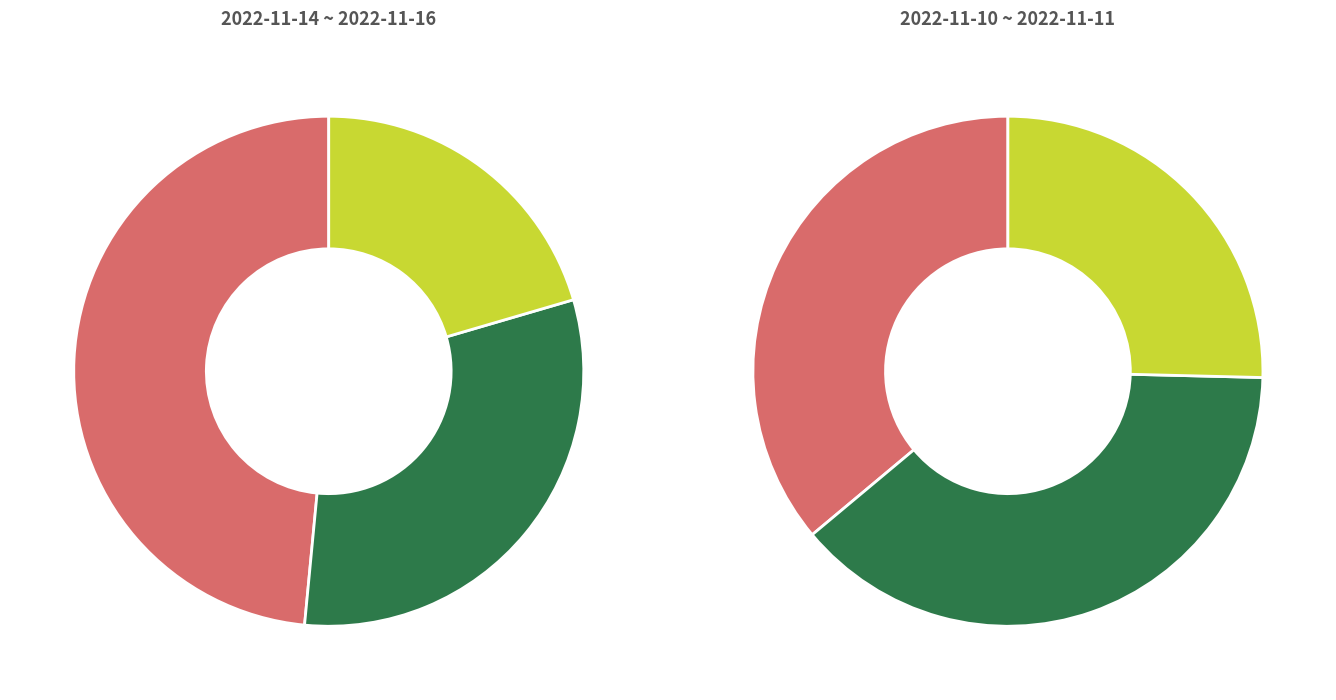

To the nearest percent, what portion does 2 represent?

15%